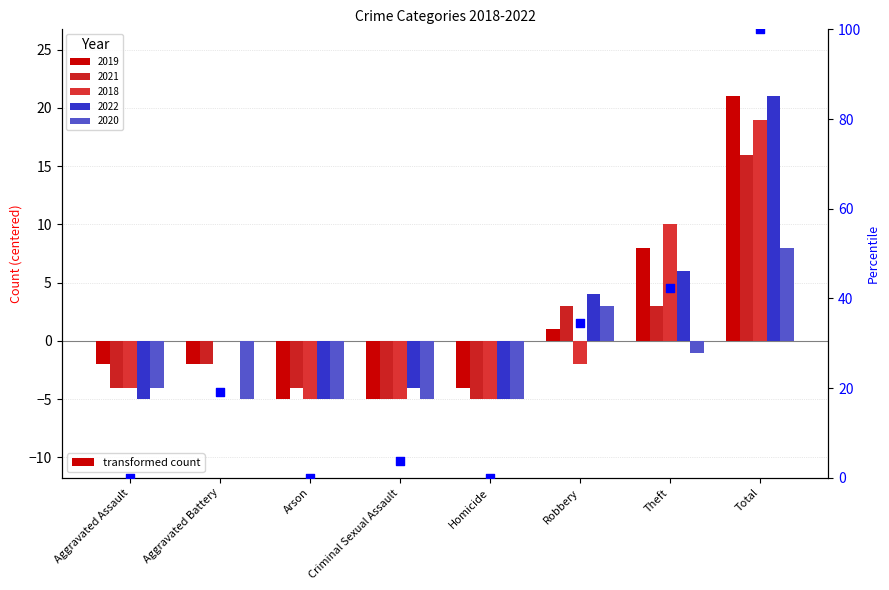

Between Homicide and Theft, which is larger?

Theft